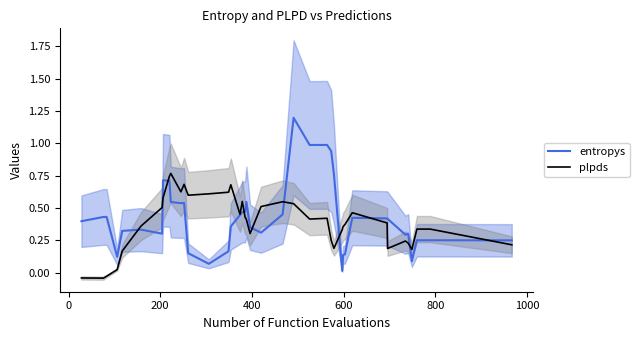

How many data points in plpds are above 0?

37